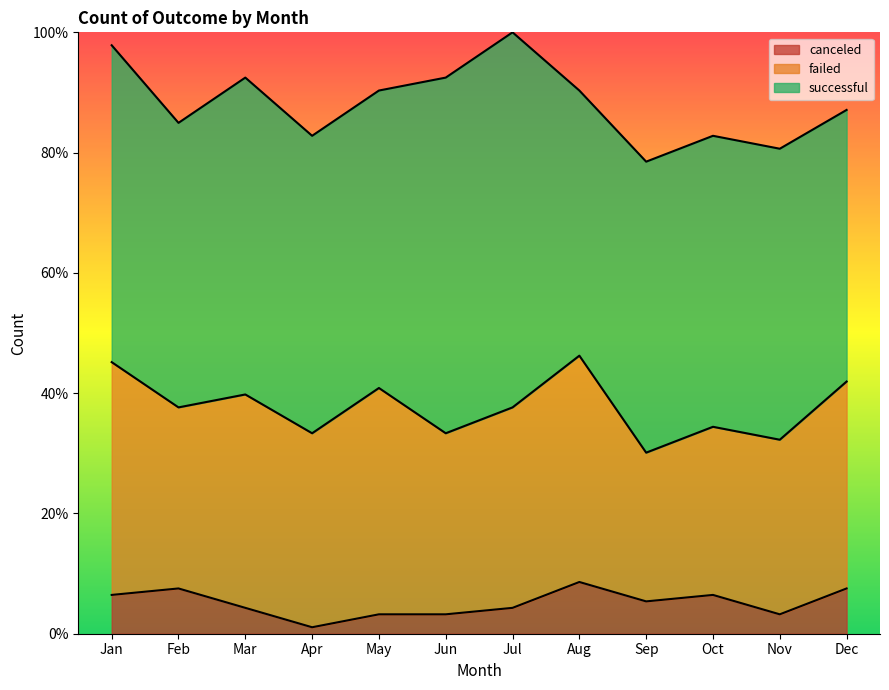

True or false: canceled and failed intersect in this chart.

False